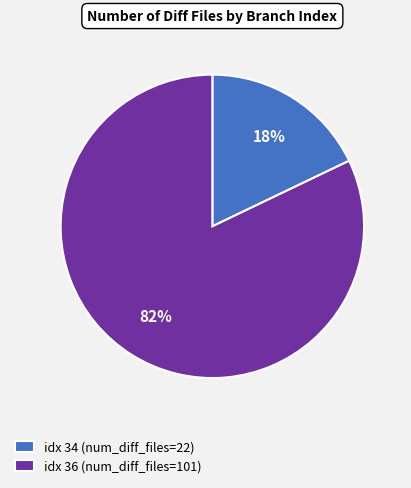

To the nearest percent, what is the difference between the largest and smallest slice percentages?

64%